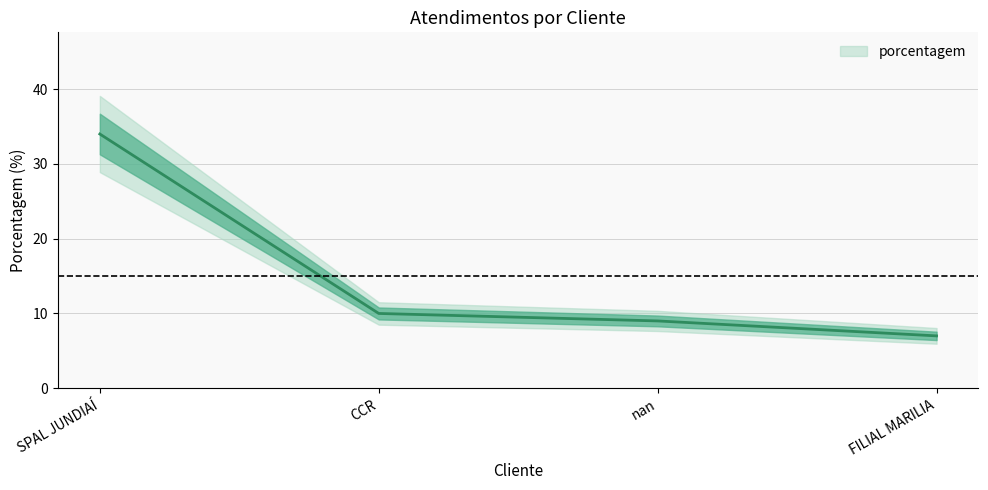

What is the maximum value shown in the chart?

34